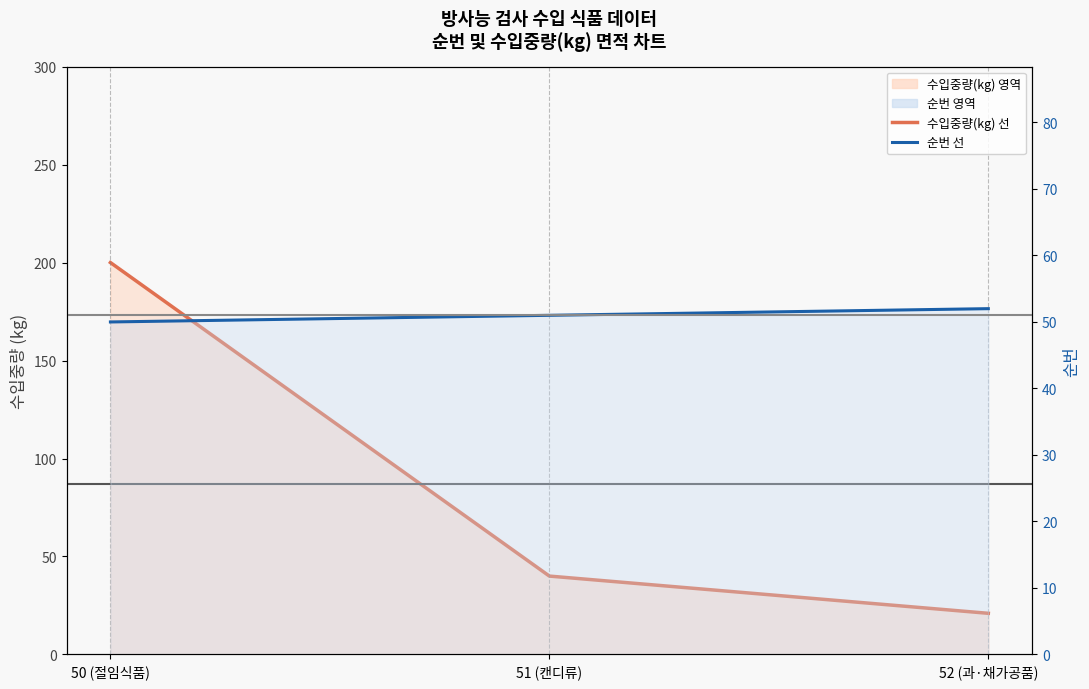

Which series has the largest range (max minus min)?

수입중량(kg) 선